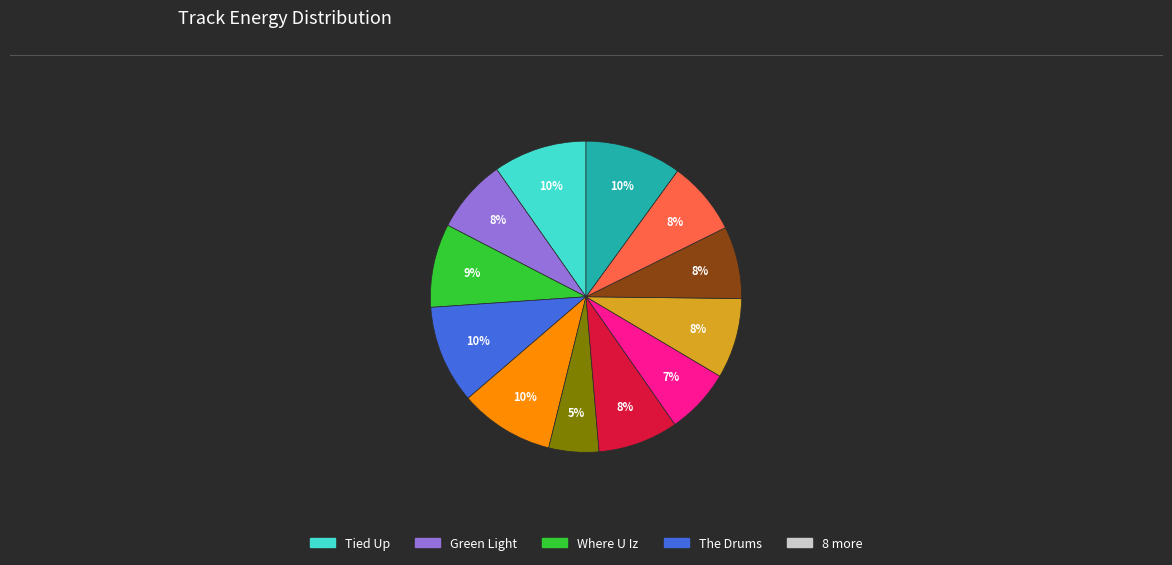

Count the number of slices in the pie.

12